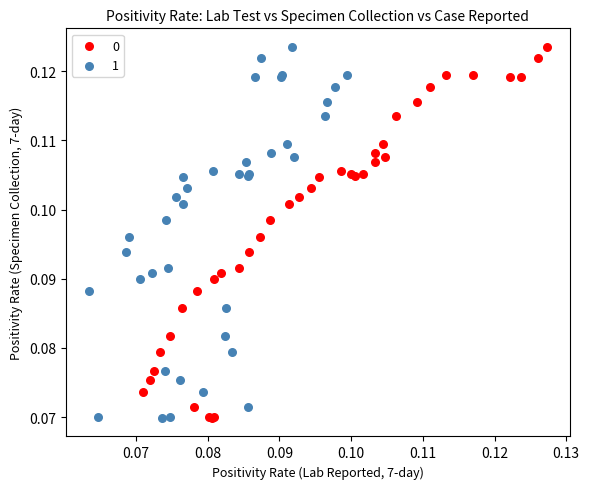

What are all the series names shown in the legend?

0, 1